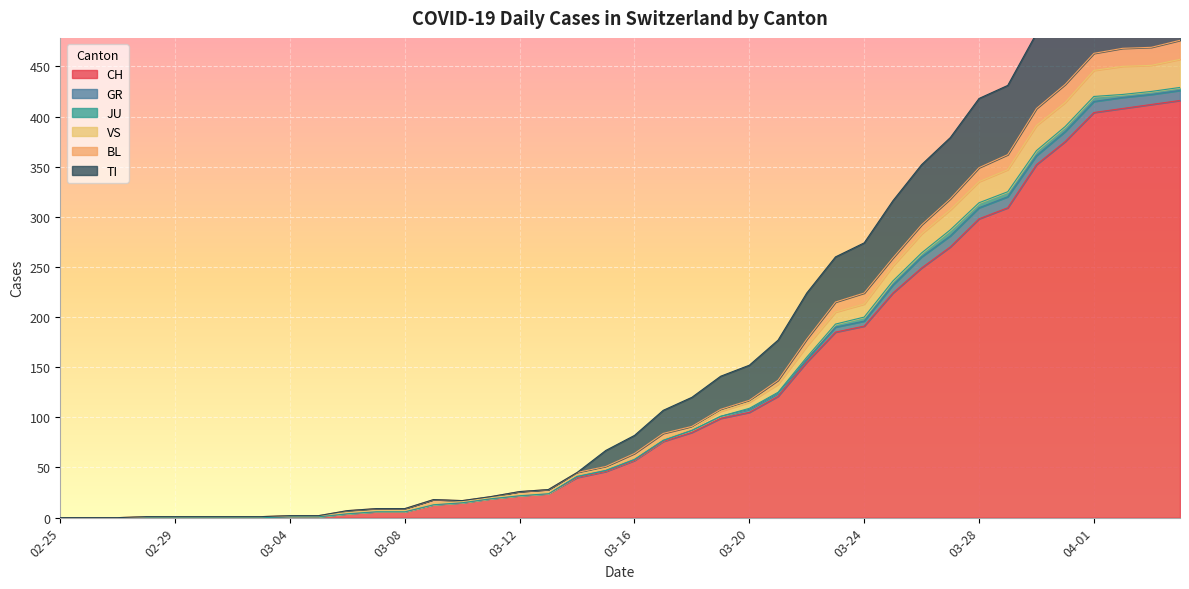

What is the maximum value for CH?

416